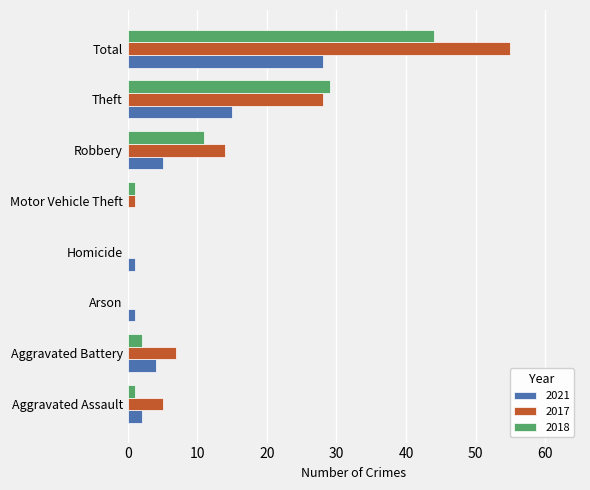

At which category is the sum across all series the highest?

Total